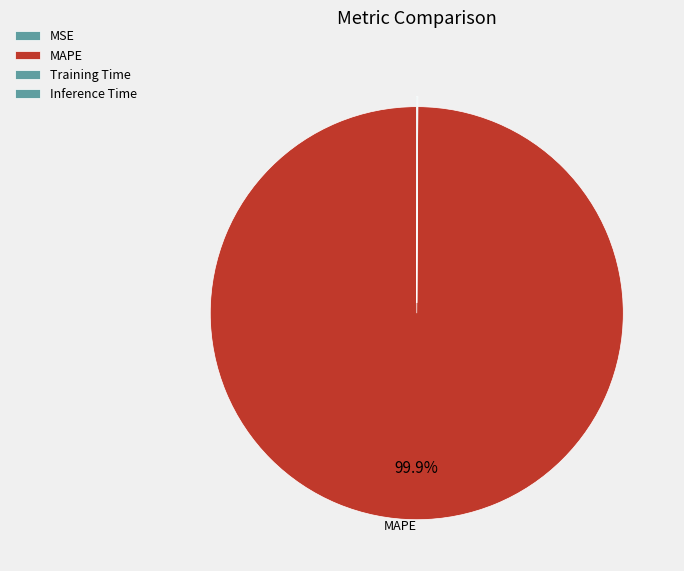

How many slices are in this pie chart?

4